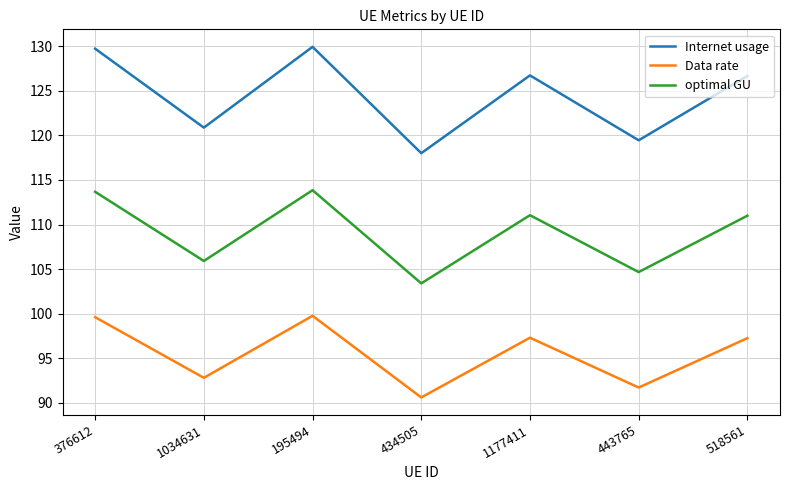

What is the difference between the maximum and second lowest values in the Internet usage series?

10.5